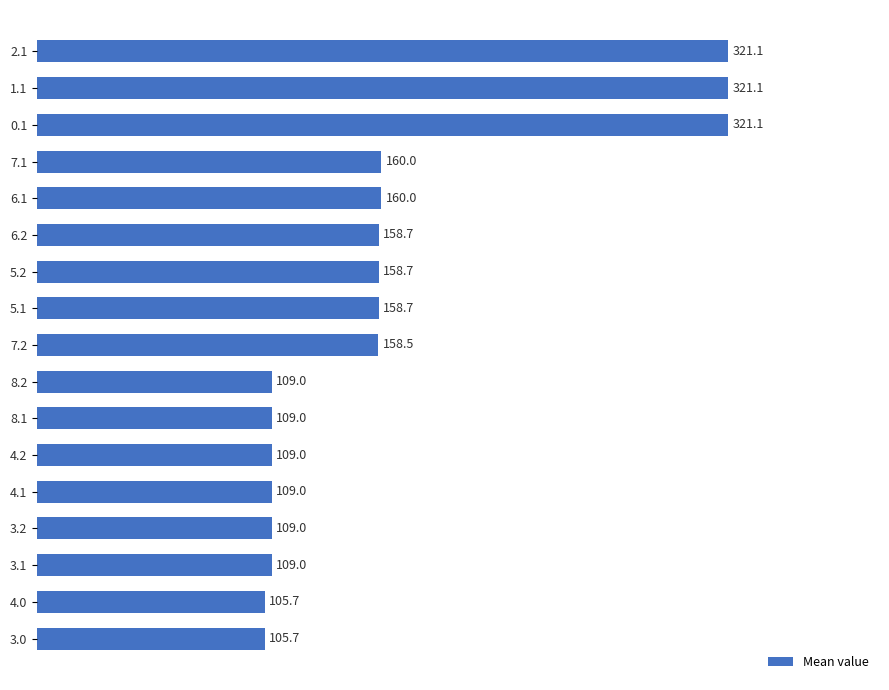

What is the sum of the values at 0.1 and 8.1?

430.1